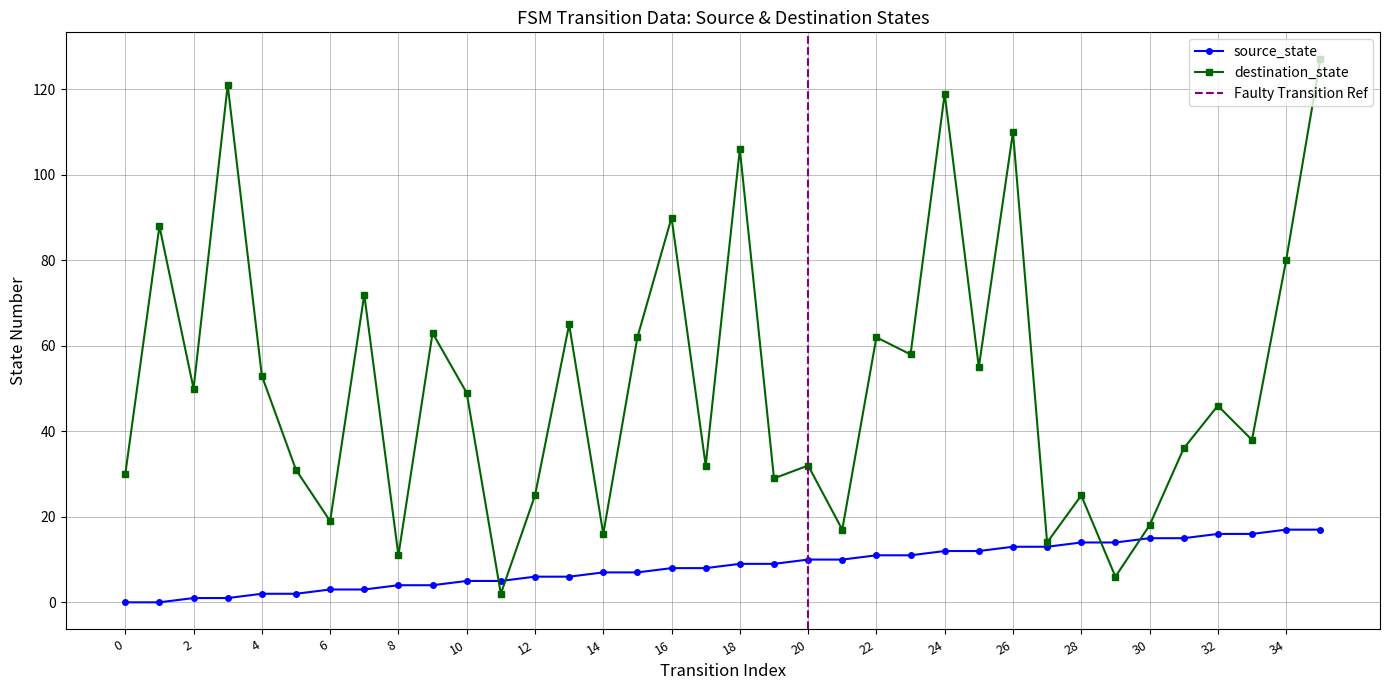

Reading left to right, what are all the values shown in this chart?

source_state: 0	0	1	1	2	2	3	3	4	4	5	5	6	6	7	7	8	8	9	9	10	10	11	11	12	12	13	13	14	14	15	15	16	16	17	17
destination_state: 30	88	50	121	53	31	19	72	11	63	49	2	25	65	16	62	90	32	106	29	32	17	62	58	119	55	110	14	25	6	18	36	46	38	80	127